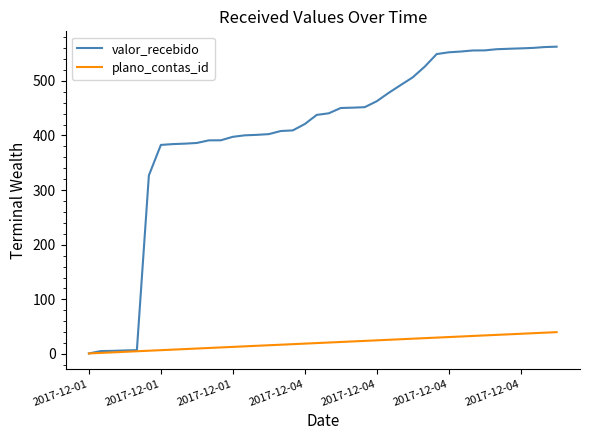

What is the maximum value shown in the chart?

562.6